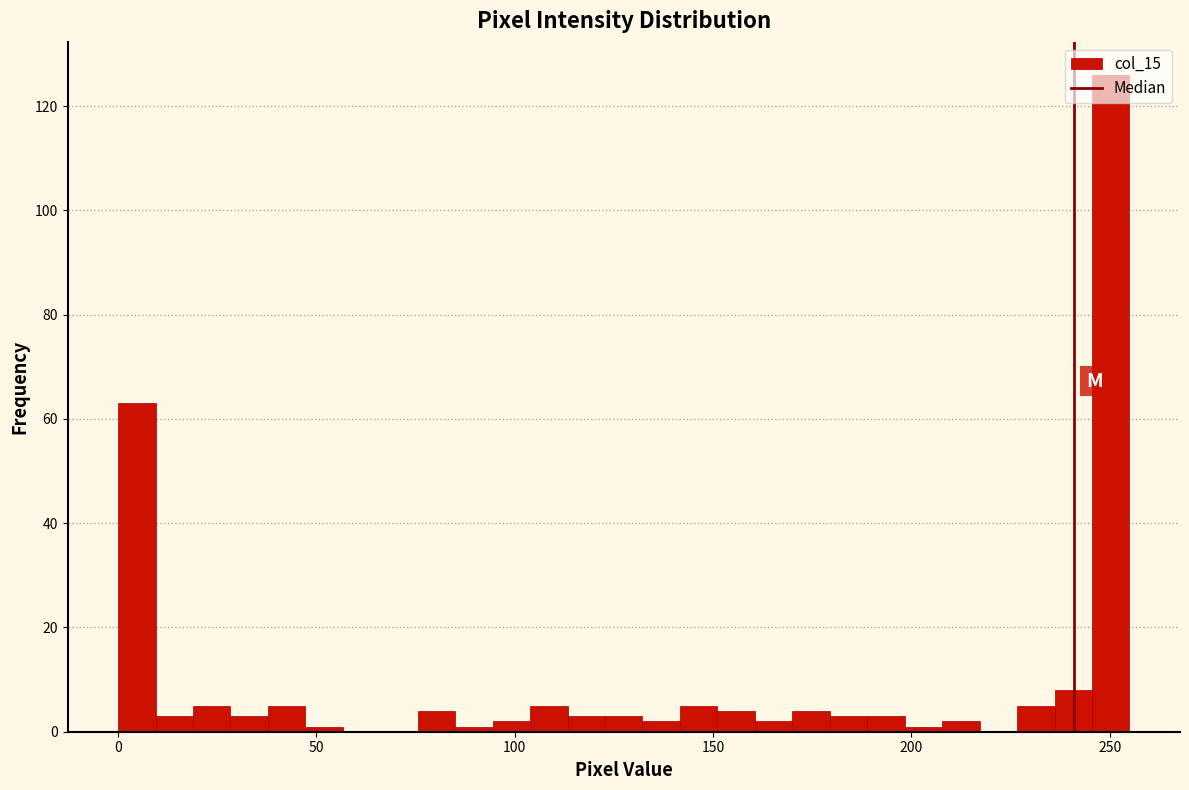

Read against the x-axis, roughly where is the centre of the tallest bar?

250